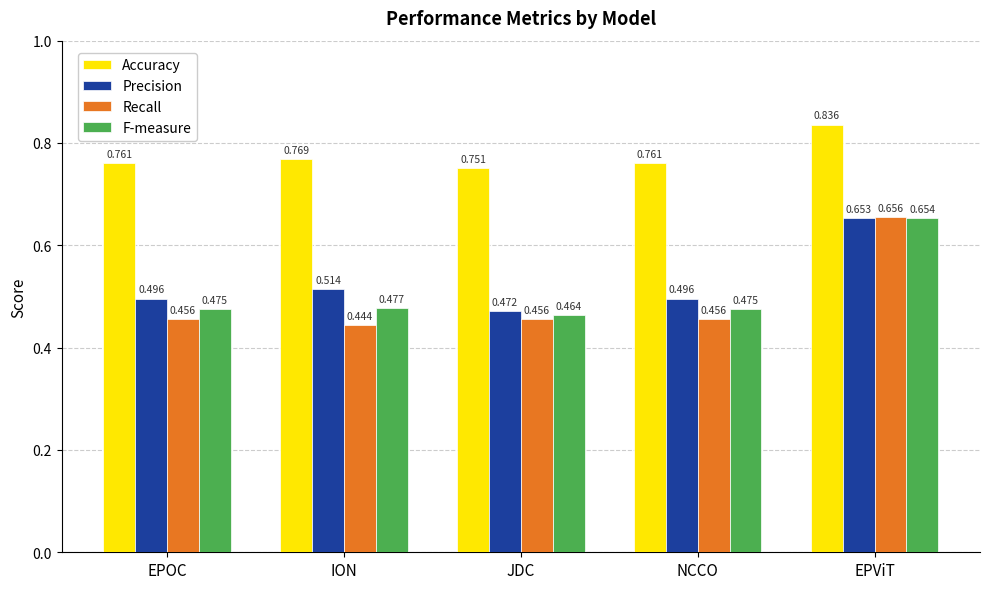

At which label does Accuracy reach its minimum?

JDC